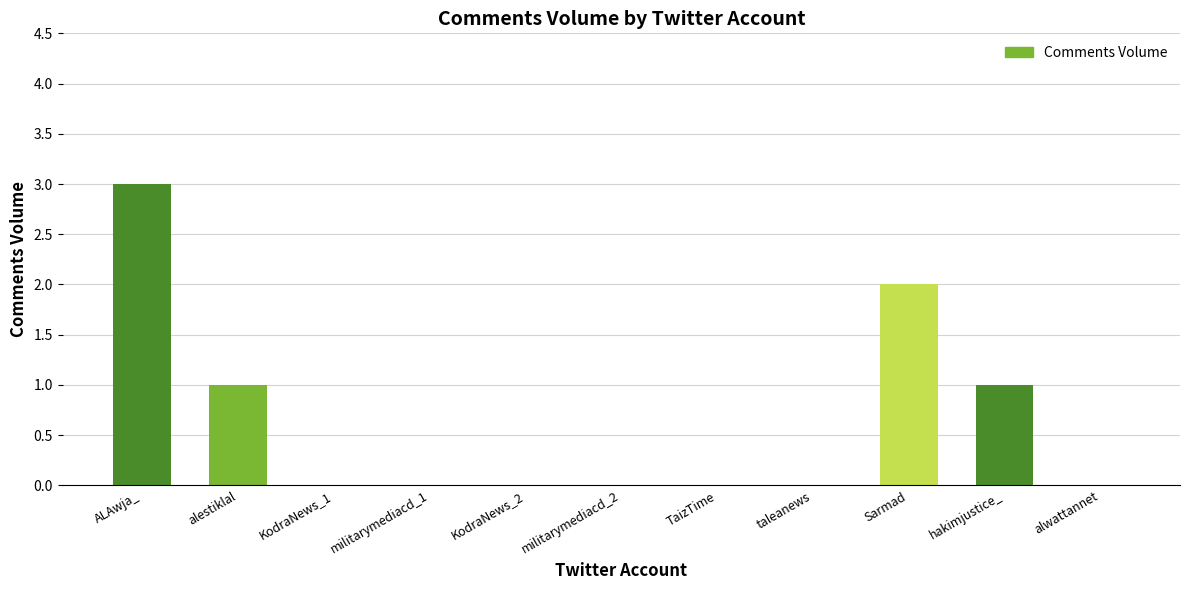

Are the bars grouped side by side (vs. stacked)?

No